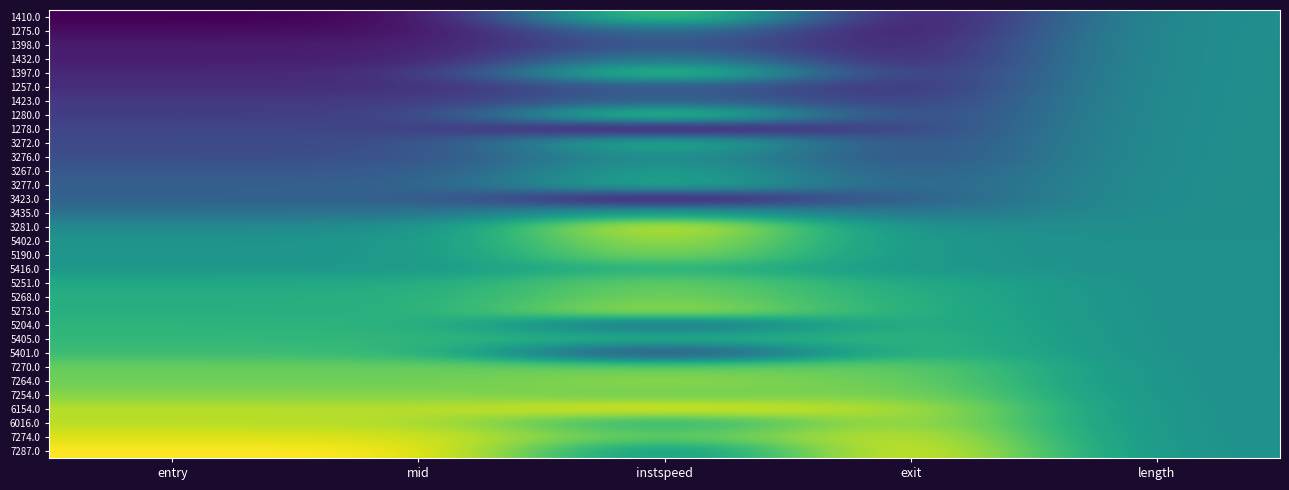

Reading left to right, transcribe all the data shown in this chart.

1410.0: entry=0.0	mid=0.0	instspeed=0.8	exit=0.0	length=0.5
1275.0: entry=0.0	mid=0.0	instspeed=0.4	exit=0.0	length=0.5
1398.0: entry=0.1	mid=0.1	instspeed=0.3	exit=0.1	length=0.5
1432.0: entry=0.1	mid=0.1	instspeed=0.5	exit=0.1	length=0.5
1397.0: entry=0.1	mid=0.1	instspeed=0.8	exit=0.1	length=0.5
1257.0: entry=0.1	mid=0.1	instspeed=0.3	exit=0.1	length=0.5
1423.0: entry=0.2	mid=0.2	instspeed=0.3	exit=0.2	length=0.5
1280.0: entry=0.2	mid=0.2	instspeed=0.8	exit=0.2	length=0.5
1278.0: entry=0.2	mid=0.2	instspeed=0.0	exit=0.2	length=0.5
3272.0: entry=0.2	mid=0.2	instspeed=0.7	exit=0.2	length=0.5
3276.0: entry=0.2	mid=0.2	instspeed=0.5	exit=0.2	length=0.5
3267.0: entry=0.3	mid=0.3	instspeed=0.6	exit=0.3	length=0.5
3277.0: entry=0.3	mid=0.3	instspeed=0.7	exit=0.3	length=0.5
3423.0: entry=0.3	mid=0.3	instspeed=0.0	exit=0.3	length=0.5
3435.0: entry=0.4	mid=0.4	instspeed=0.6	exit=0.4	length=0.5
3281.0: entry=0.5	mid=0.5	instspeed=1.0	exit=0.5	length=0.5
5402.0: entry=0.5	mid=0.5	instspeed=0.9	exit=0.5	length=0.5
5190.0: entry=0.5	mid=0.5	instspeed=0.8	exit=0.5	length=0.5
5416.0: entry=0.5	mid=0.5	instspeed=0.7	exit=0.5	length=0.5
5251.0: entry=0.6	mid=0.6	instspeed=0.8	exit=0.6	length=0.5
5268.0: entry=0.6	mid=0.6	instspeed=0.8	exit=0.6	length=0.5
5273.0: entry=0.6	mid=0.6	instspeed=0.9	exit=0.6	length=0.5
5204.0: entry=0.7	mid=0.7	instspeed=0.3	exit=0.7	length=0.5
5405.0: entry=0.7	mid=0.7	instspeed=0.6	exit=0.7	length=0.5
5401.0: entry=0.7	mid=0.7	instspeed=0.2	exit=0.7	length=0.5
7270.0: entry=0.8	mid=0.8	instspeed=0.8	exit=0.8	length=0.5
7264.0: entry=0.8	mid=0.8	instspeed=0.8	exit=0.8	length=0.5
7254.0: entry=0.8	mid=0.8	instspeed=0.8	exit=0.8	length=0.5
6154.0: entry=0.9	mid=0.9	instspeed=1.0	exit=0.9	length=0.5
6016.0: entry=0.9	mid=0.9	instspeed=0.6	exit=0.9	length=0.5
7274.0: entry=0.9	mid=0.9	instspeed=0.7	exit=0.9	length=0.5
7287.0: entry=1.0	mid=1.0	instspeed=0.5	exit=1.0	length=0.5